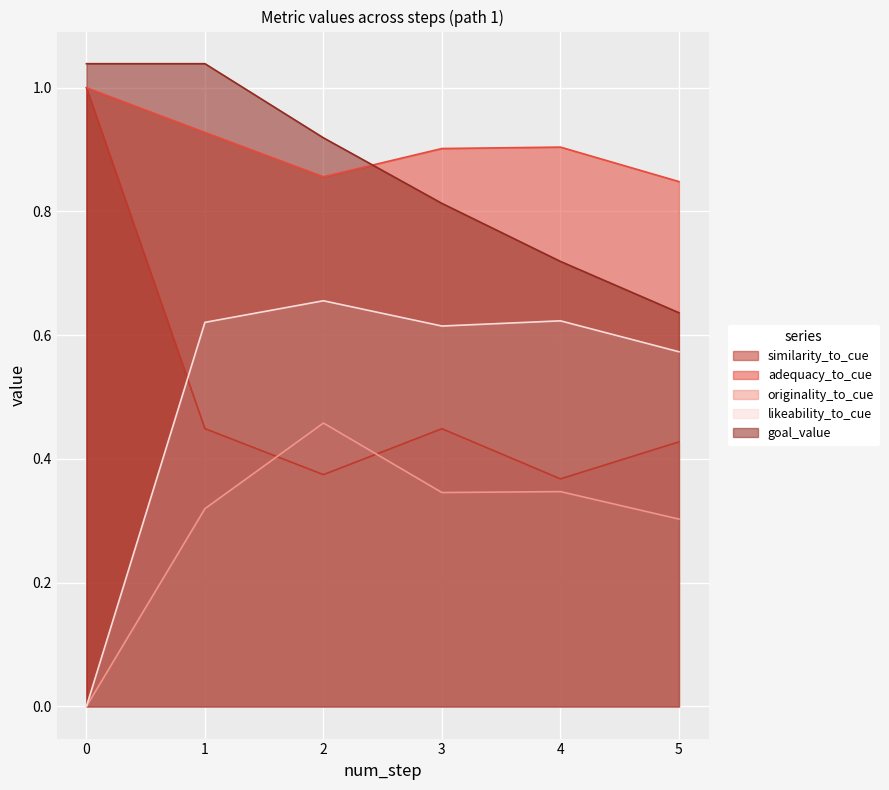

True or false: goal_value and similarity_to_cue cross at least once.

False